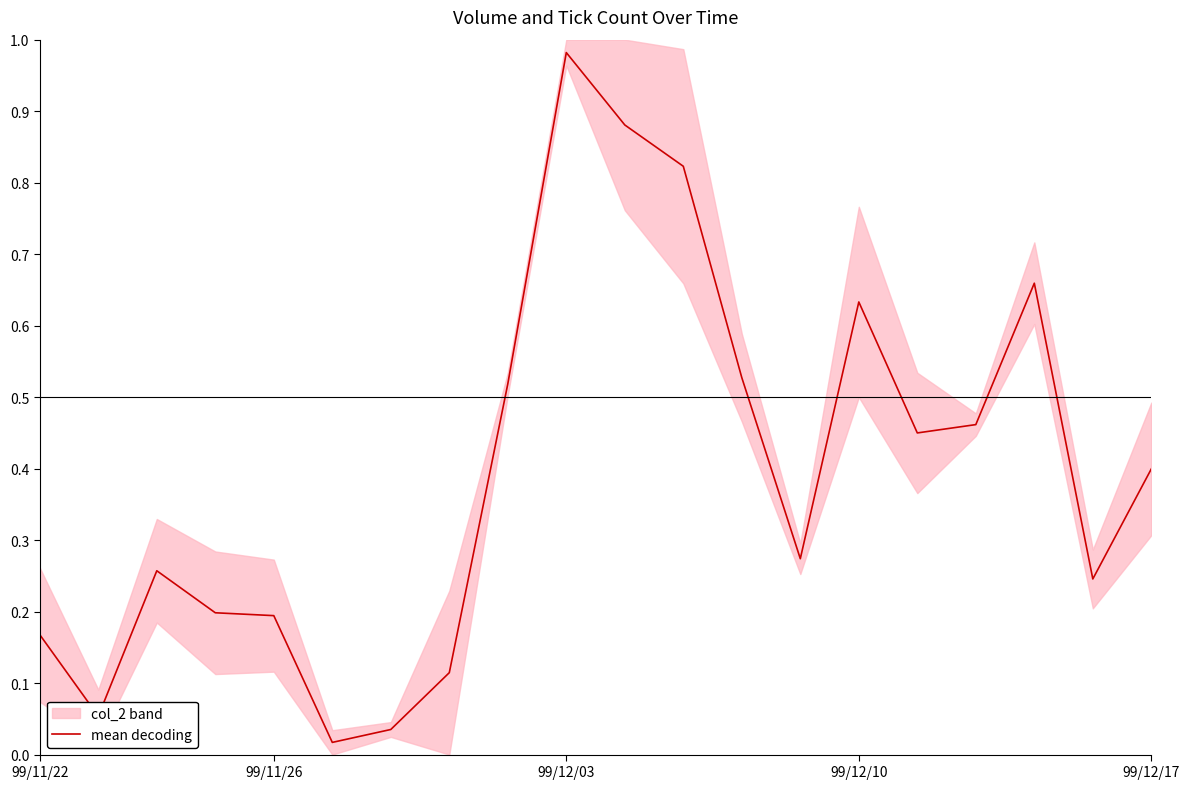

Where is the data nearest to the value 0?

5